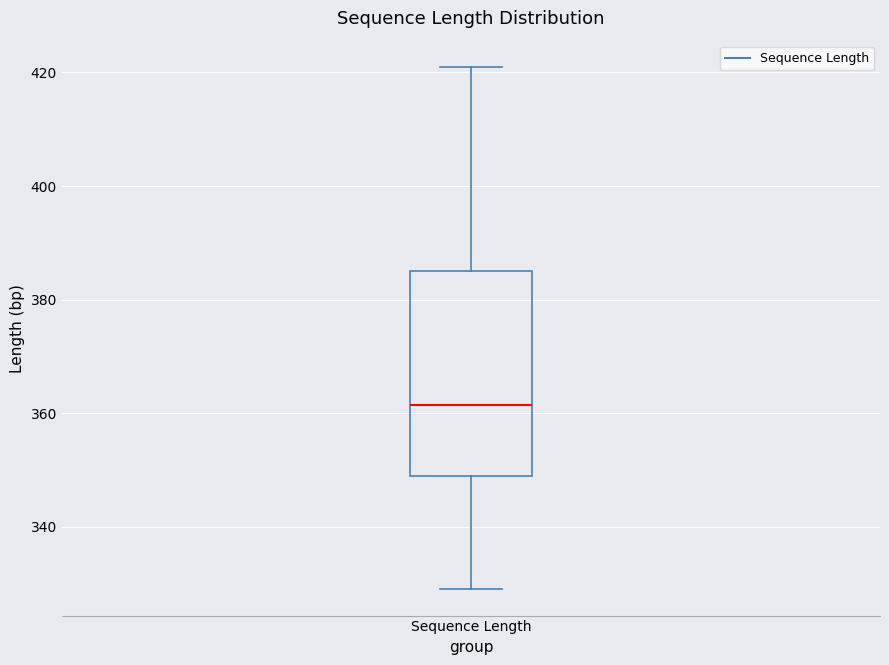

Transcribe this box plot: give where the median line is, the range the box spans, and where the two whiskers end, as read against the y-axis. The values are not printed on the chart, so give them approximately, as read against the axis.

median 362, box 350 to 386, whiskers 330 to 422